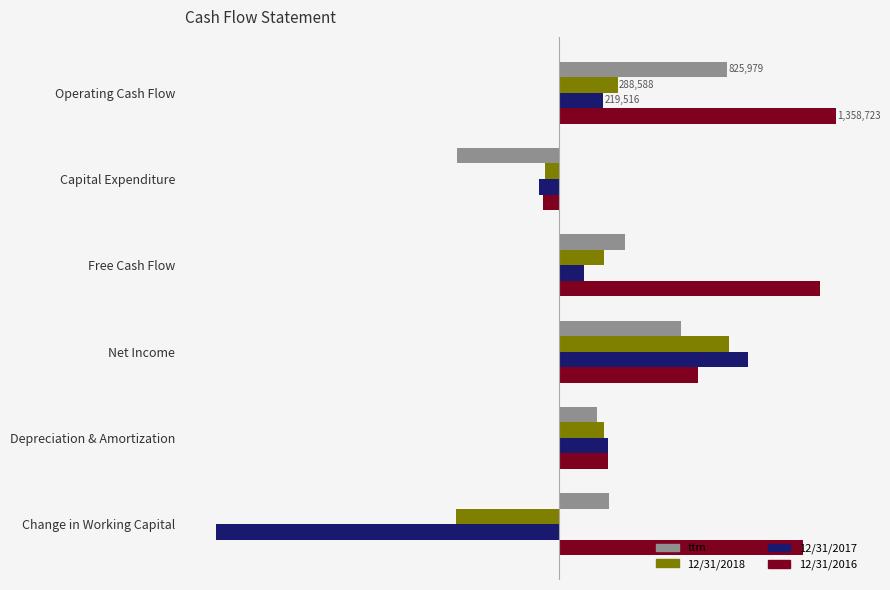

Which series has the widest spread of values?

12/31/2017